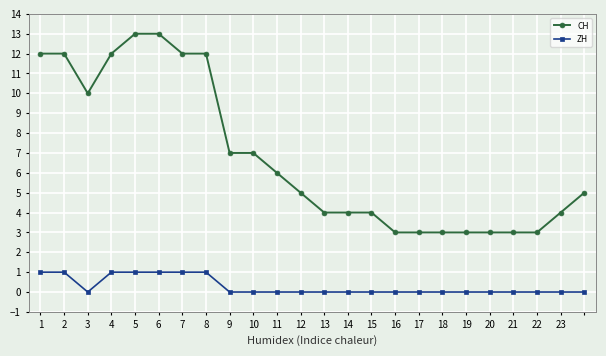

What is the greatest value displayed?

13